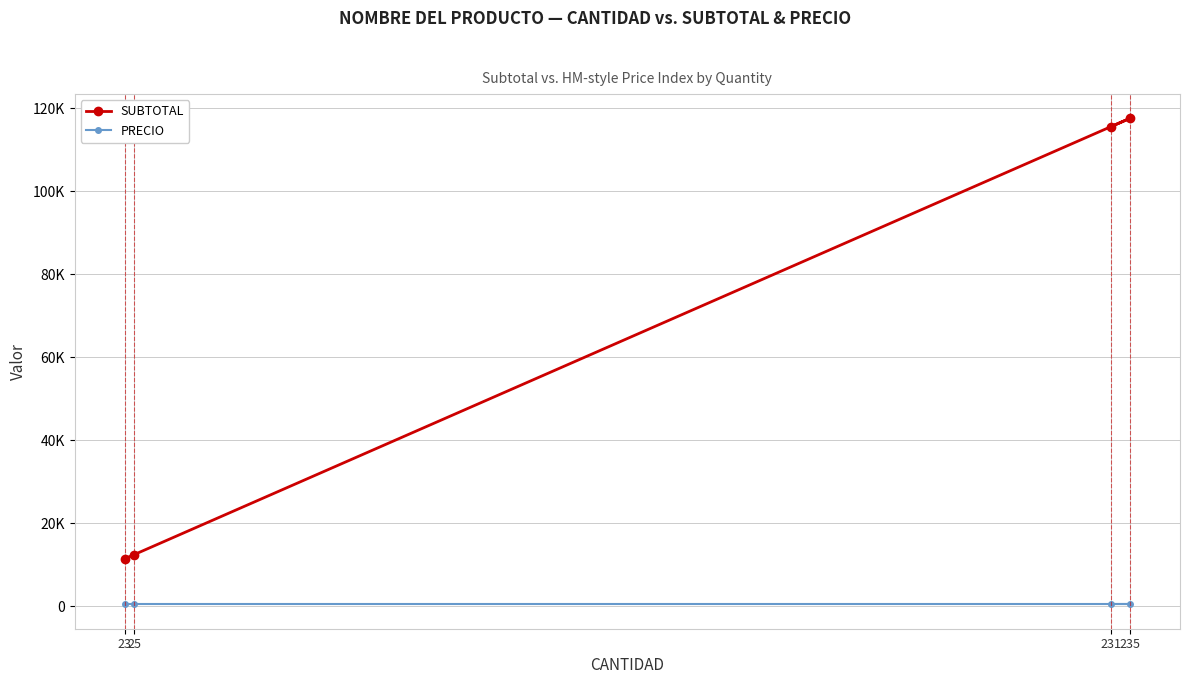

What are all the series names shown in the legend?

SUBTOTAL, PRECIO